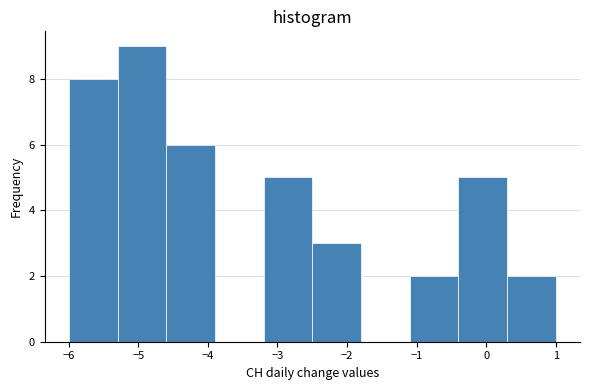

Over which range of the x-axis is the bar tallest?

-5.3 to -4.6